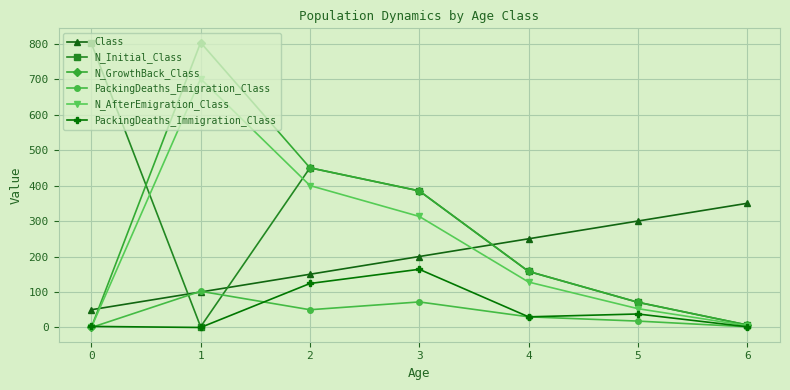

Is the value of N_Initial_Class at 5 greater than the value of PackingDeaths_Emigration_Class at 1?

No